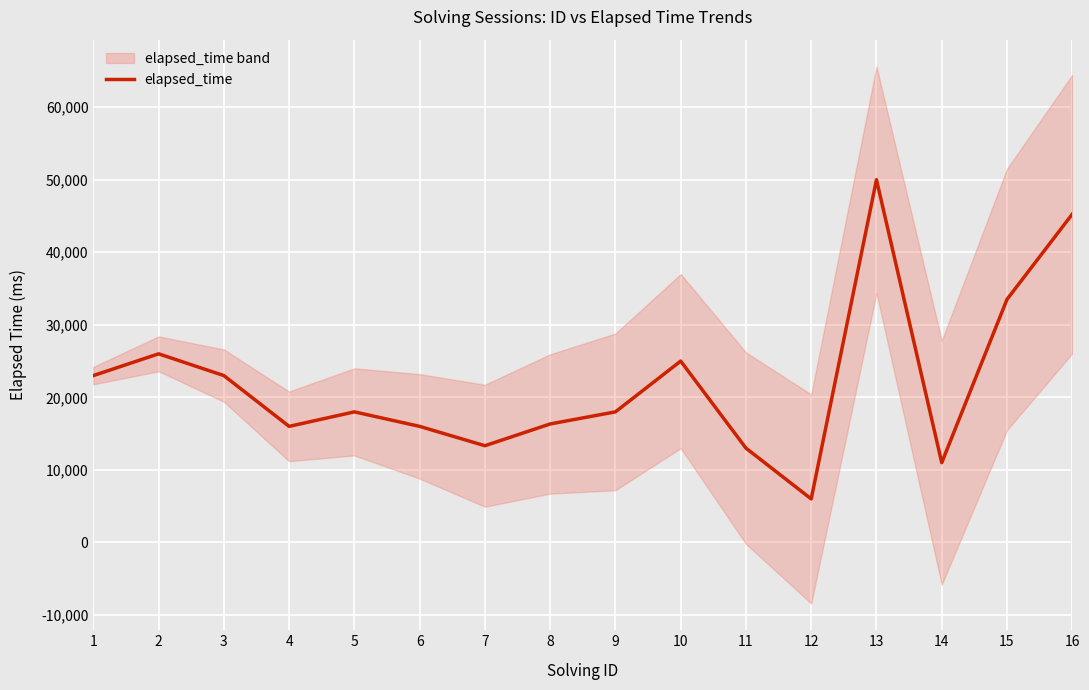

How many lines are shown in the chart?

1